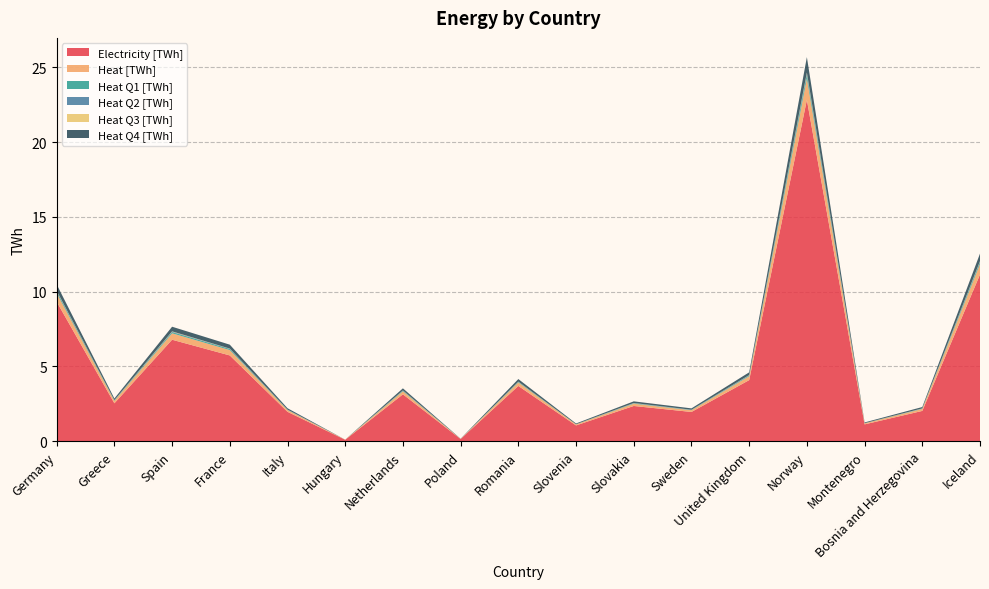

Reading right to left, transcribe all the data shown in this chart.

Electricity [TWh]: Iceland=11.2	Bosnia and Herzegovina=2.0	Montenegro=1.1	Norway=22.8	United Kingdom=4.1	Sweden=2.0	Slovakia=2.4	Slovenia=1.1	Romania=3.7	Poland=0.1	Netherlands=3.1	Hungary=0.1	Italy=2.0	France=5.7	Spain=6.8	Greece=2.5	Germany=9.3
Heat [TWh]: Iceland=0.7	Bosnia and Herzegovina=0.1	Montenegro=0.1	Norway=1.4	United Kingdom=0.3	Sweden=0.1	Slovakia=0.1	Slovenia=0.1	Romania=0.2	Poland=0.0	Netherlands=0.2	Hungary=0.0	Italy=0.1	France=0.4	Spain=0.4	Greece=0.2	Germany=0.6
Heat Q1 [TWh]: Iceland=0.1	Bosnia and Herzegovina=0.0	Montenegro=0.0	Norway=0.3	United Kingdom=0.1	Sweden=0.0	Slovakia=0.0	Slovenia=0.0	Romania=0.0	Poland=0.0	Netherlands=0.0	Hungary=0.0	Italy=0.0	France=0.1	Spain=0.1	Greece=0.0	Germany=0.1
Heat Q2 [TWh]: Iceland=0.0	Bosnia and Herzegovina=0.0	Montenegro=0.0	Norway=0.1	United Kingdom=0.0	Sweden=0.0	Slovakia=0.0	Slovenia=0.0	Romania=0.0	Poland=0.0	Netherlands=0.0	Hungary=0.0	Italy=0.0	France=0.0	Spain=0.0	Greece=0.0	Germany=0.0
Heat Q3 [TWh]: Iceland=0.0	Bosnia and Herzegovina=0.0	Montenegro=0.0	Norway=0.1	United Kingdom=0.0	Sweden=0.0	Slovakia=0.0	Slovenia=0.0	Romania=0.0	Poland=0.0	Netherlands=0.0	Hungary=0.0	Italy=0.0	France=0.0	Spain=0.0	Greece=0.0	Germany=0.0
Heat Q4 [TWh]: Iceland=0.5	Bosnia and Herzegovina=0.1	Montenegro=0.1	Norway=1.0	United Kingdom=0.2	Sweden=0.1	Slovakia=0.1	Slovenia=0.1	Romania=0.2	Poland=0.0	Netherlands=0.1	Hungary=0.0	Italy=0.1	France=0.3	Spain=0.3	Greece=0.1	Germany=0.4